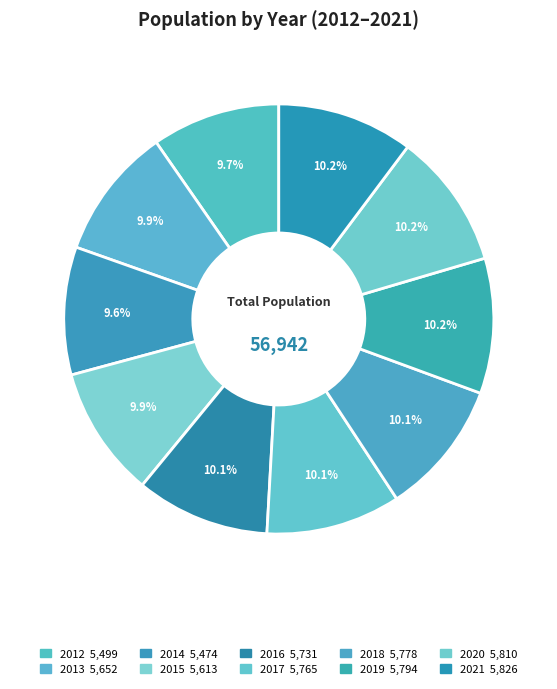

What percentage is the 2013 slice, to the nearest percent?

10%